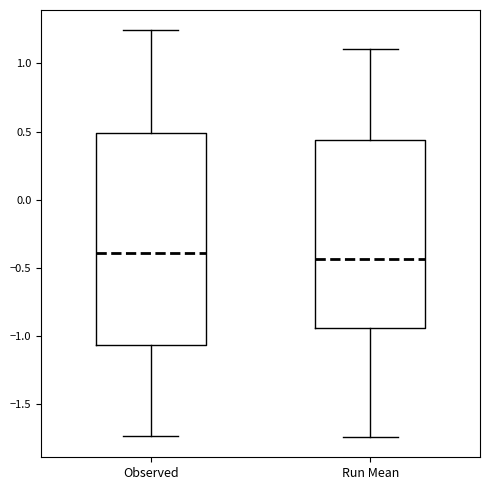

Reading left to right, transcribe this box plot: for each box, give where its median line is, the range the box spans, and where its two whiskers end, as read against the y-axis. The values are not printed on the chart, so give them approximately, as read against the axis.

Observed: median -0.40, box -1.05 to 0.50, whiskers -1.75 to 1.25
Run Mean: median -0.45, box -0.95 to 0.45, whiskers -1.75 to 1.10